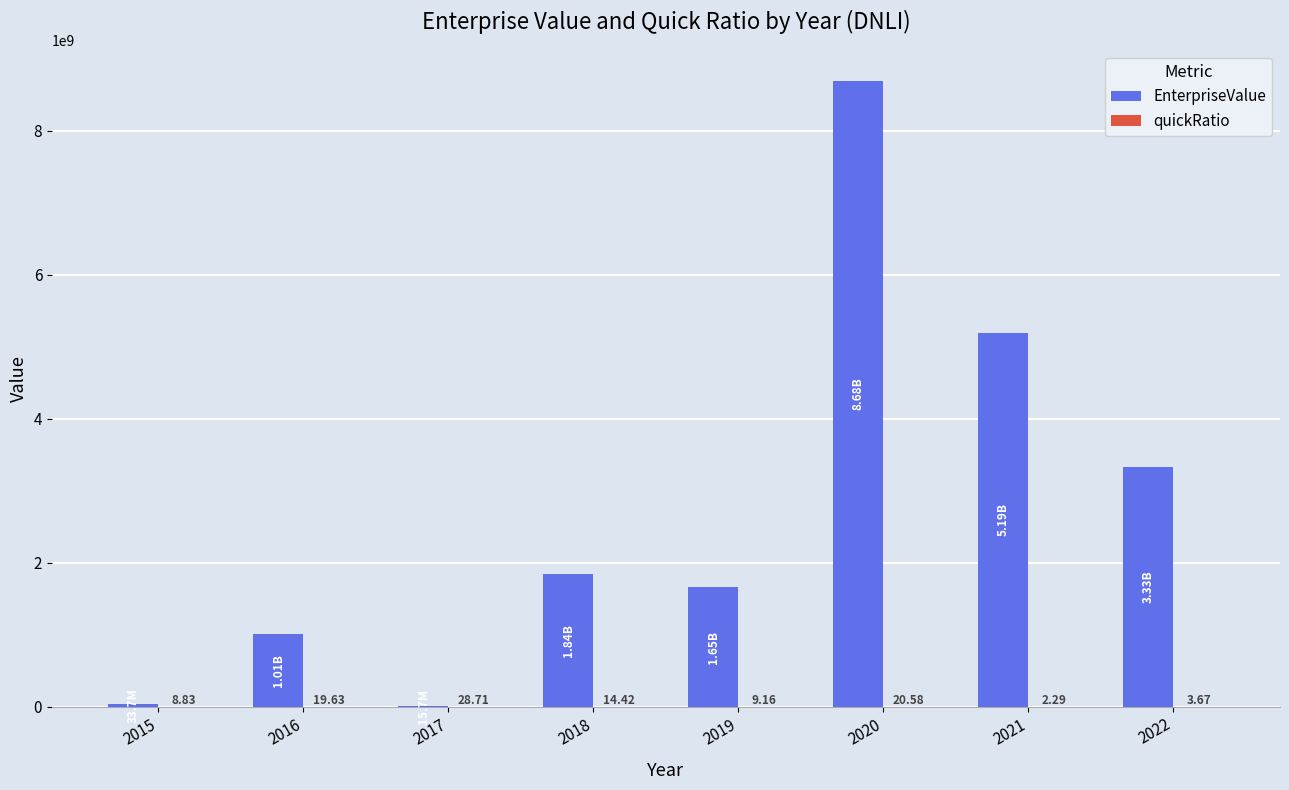

Which series has the largest total across all categories?

EnterpriseValue